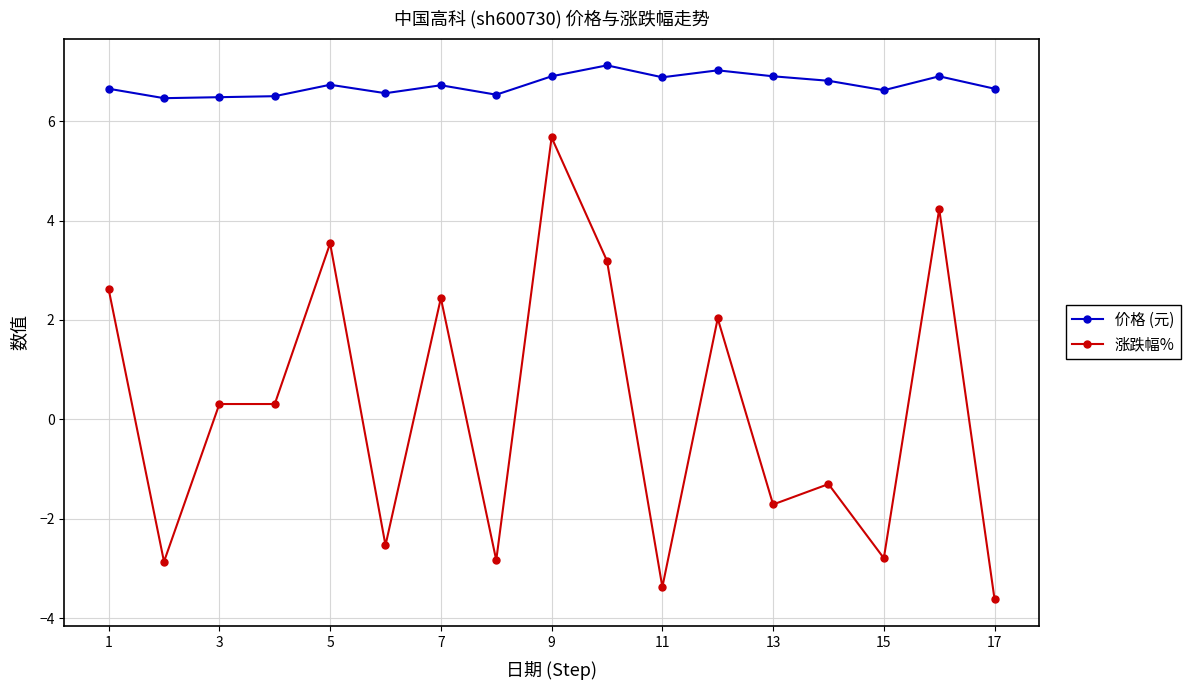

True or false: 涨跌幅% and 价格 (元) cross at least once.

False